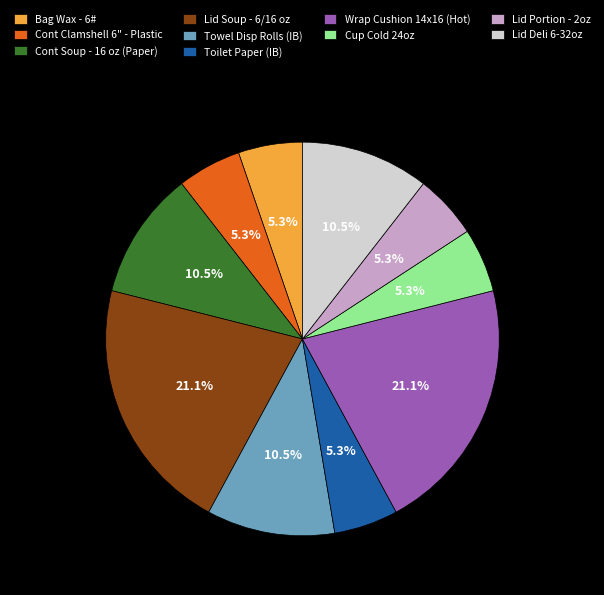

Does any single category account for the majority?

No